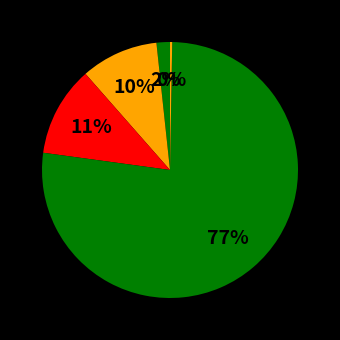

How many segments does this pie chart have?

5